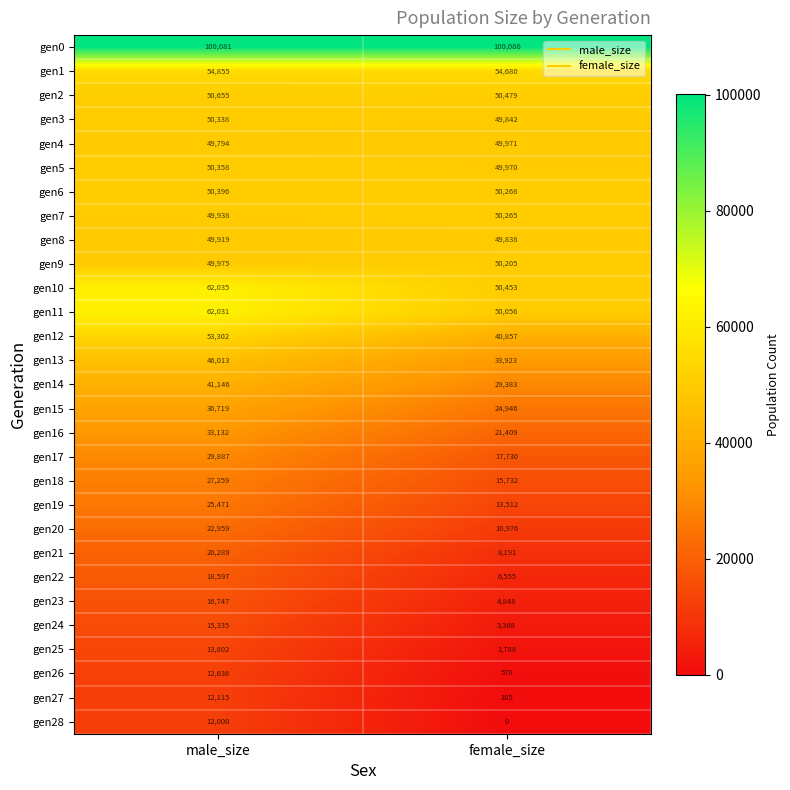

At how many categories does at least one series exceed 32925?

2